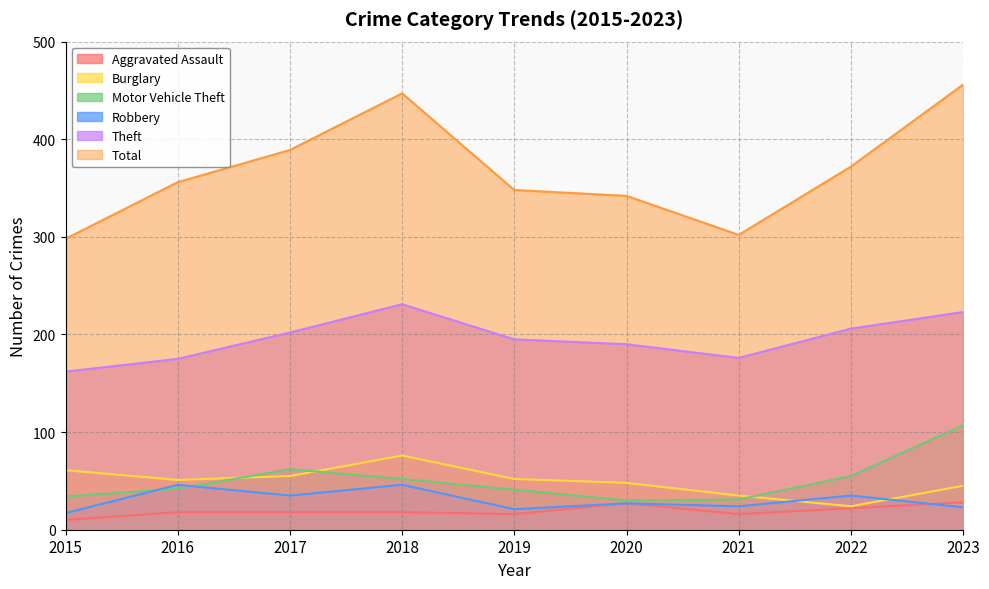

Which series has the largest total across all categories?

Total